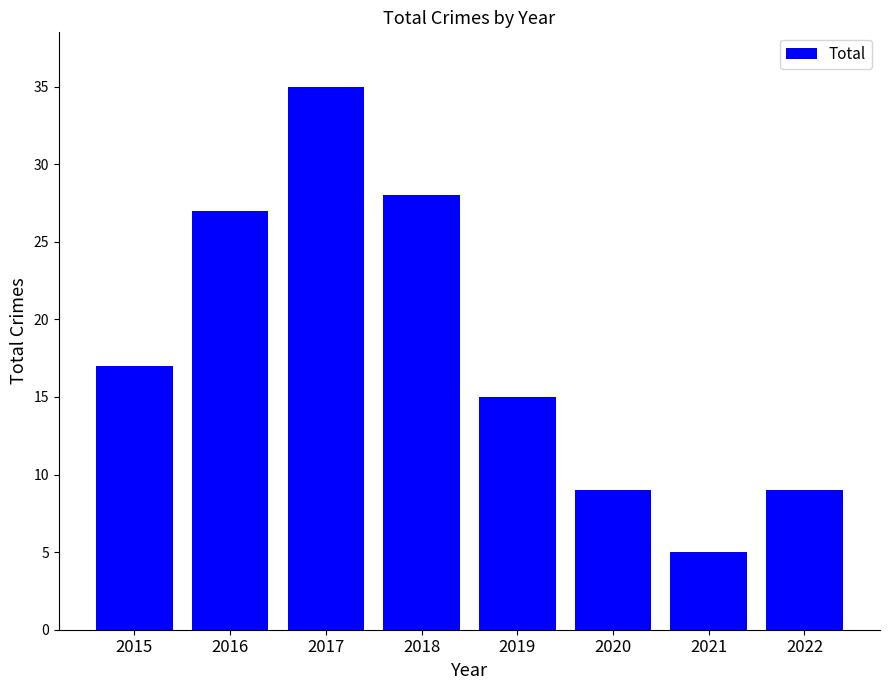

At which category does the chart reach its minimum across all series?

2021